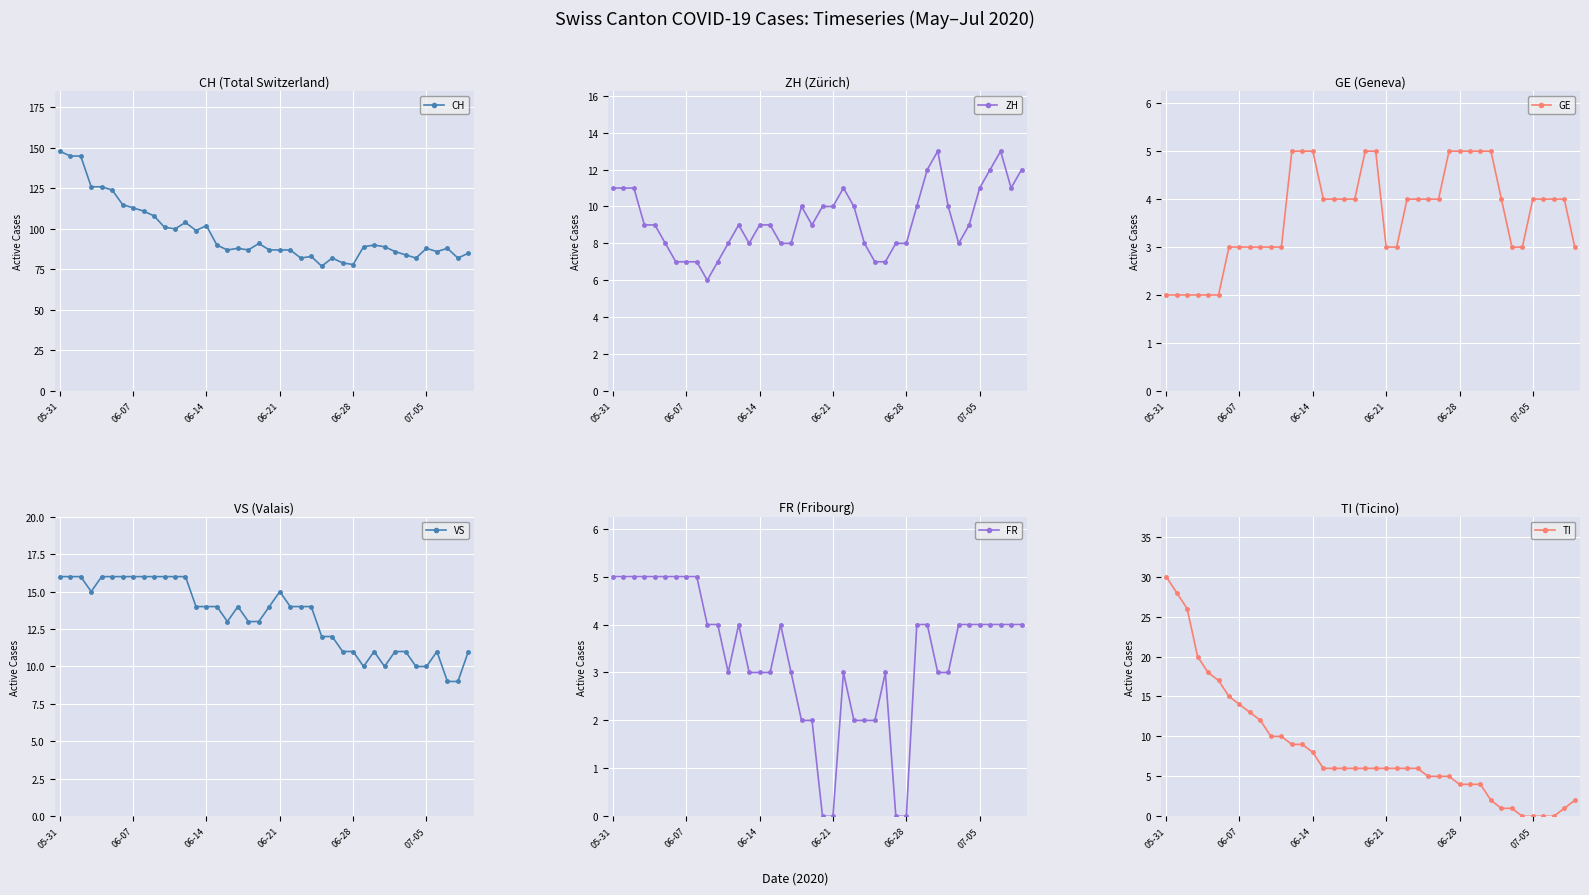

What is the difference between the CH values at 10 and 11?

1